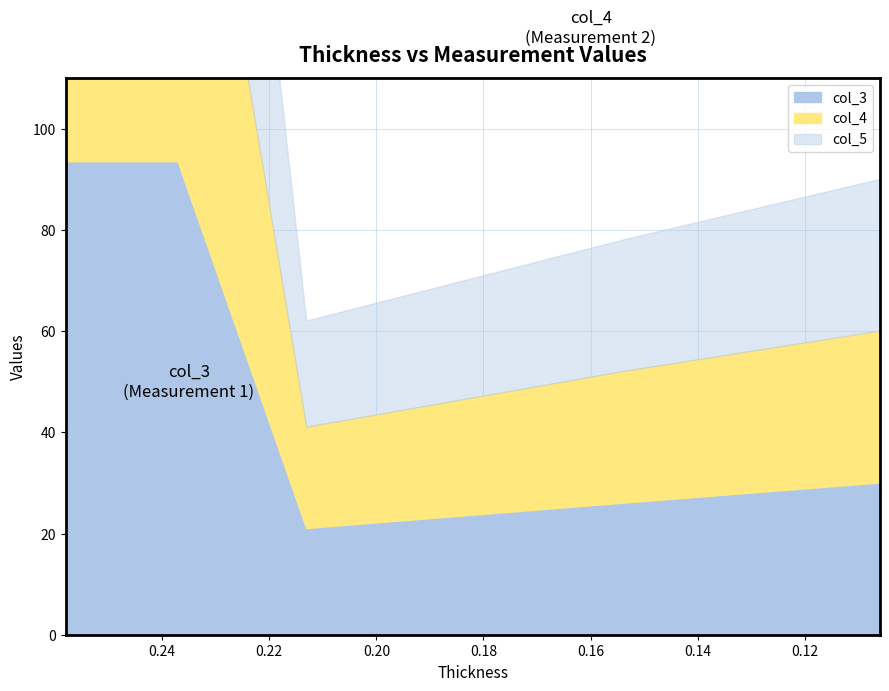

At which label is col_5 closest to 59?

0.106